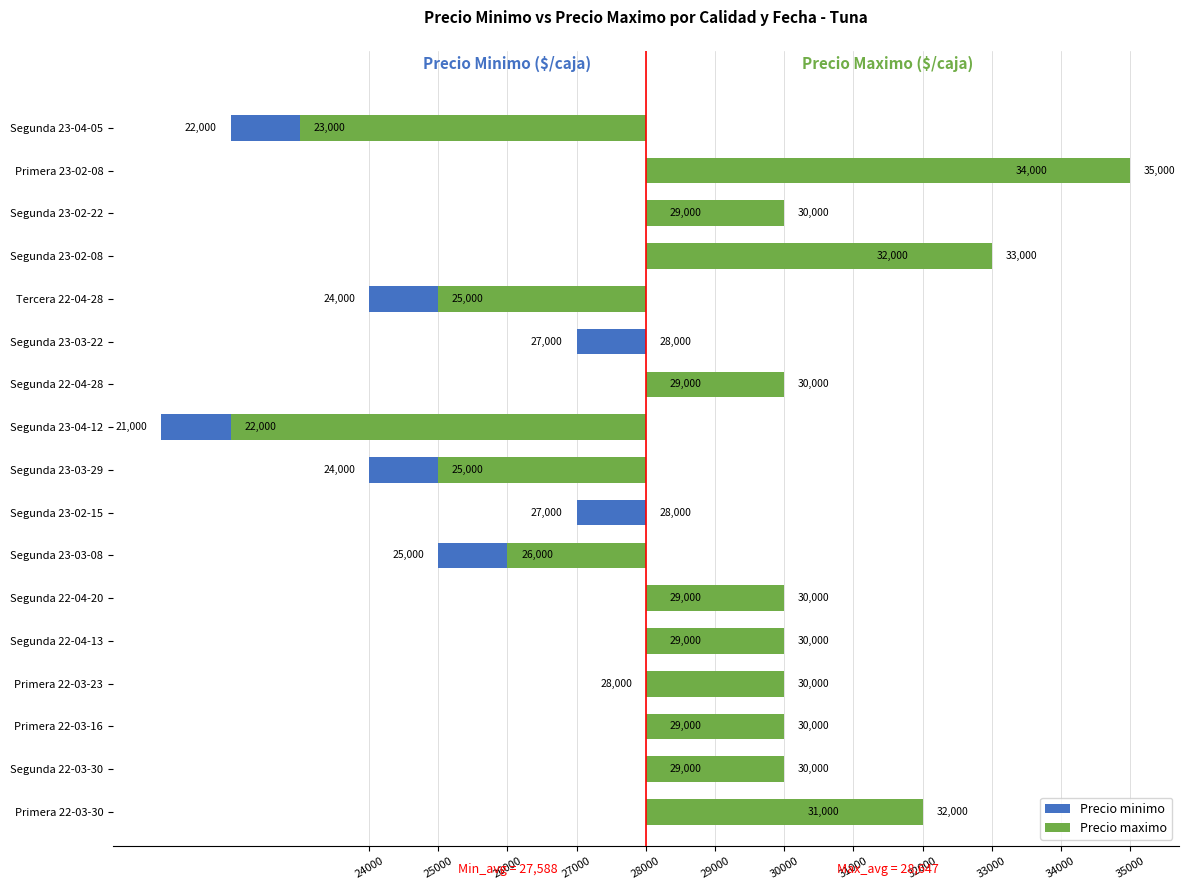

How many series are shown in this chart?

2